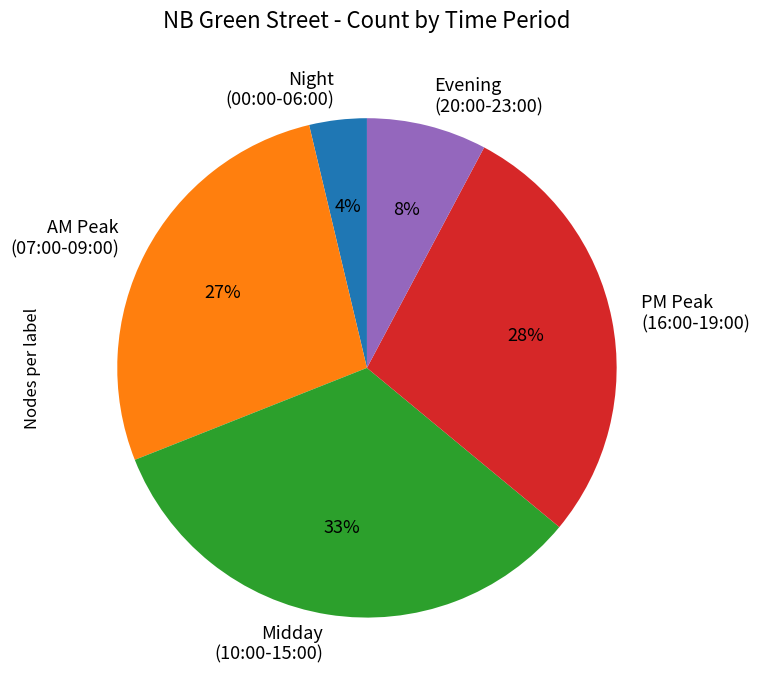

To the nearest percent, what percentage of the pie is Evening (20:00-23:00)?

8%